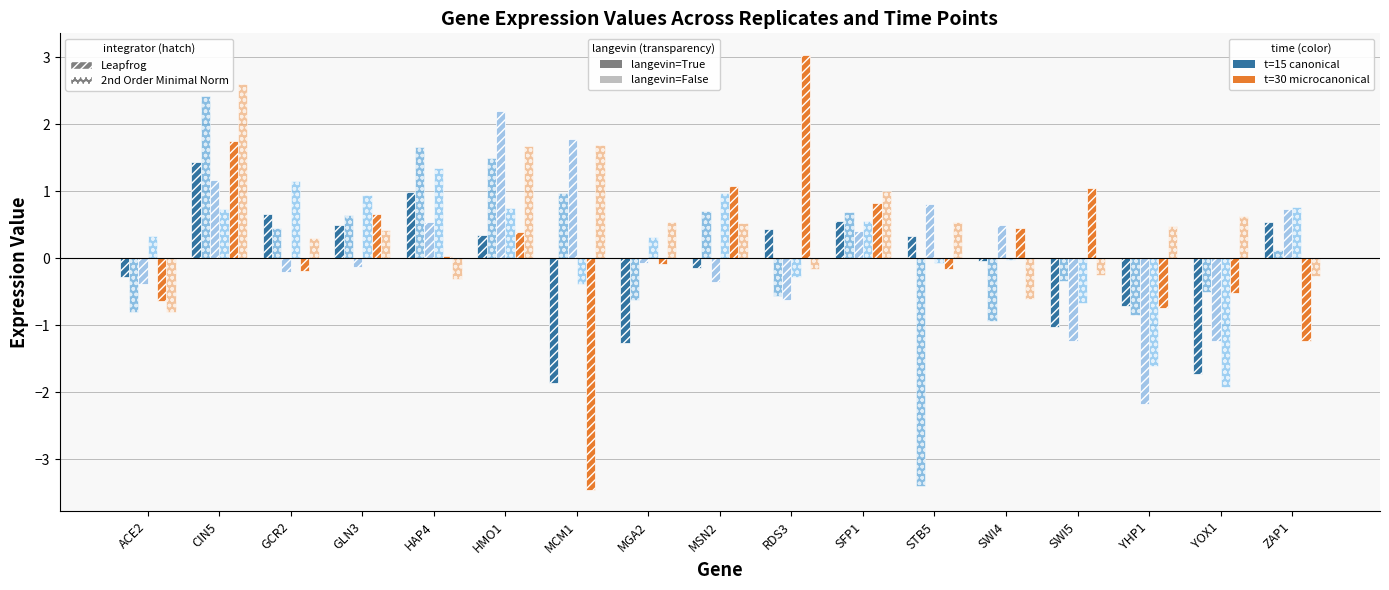

What is the total value across all series at YOX1?

-5.3